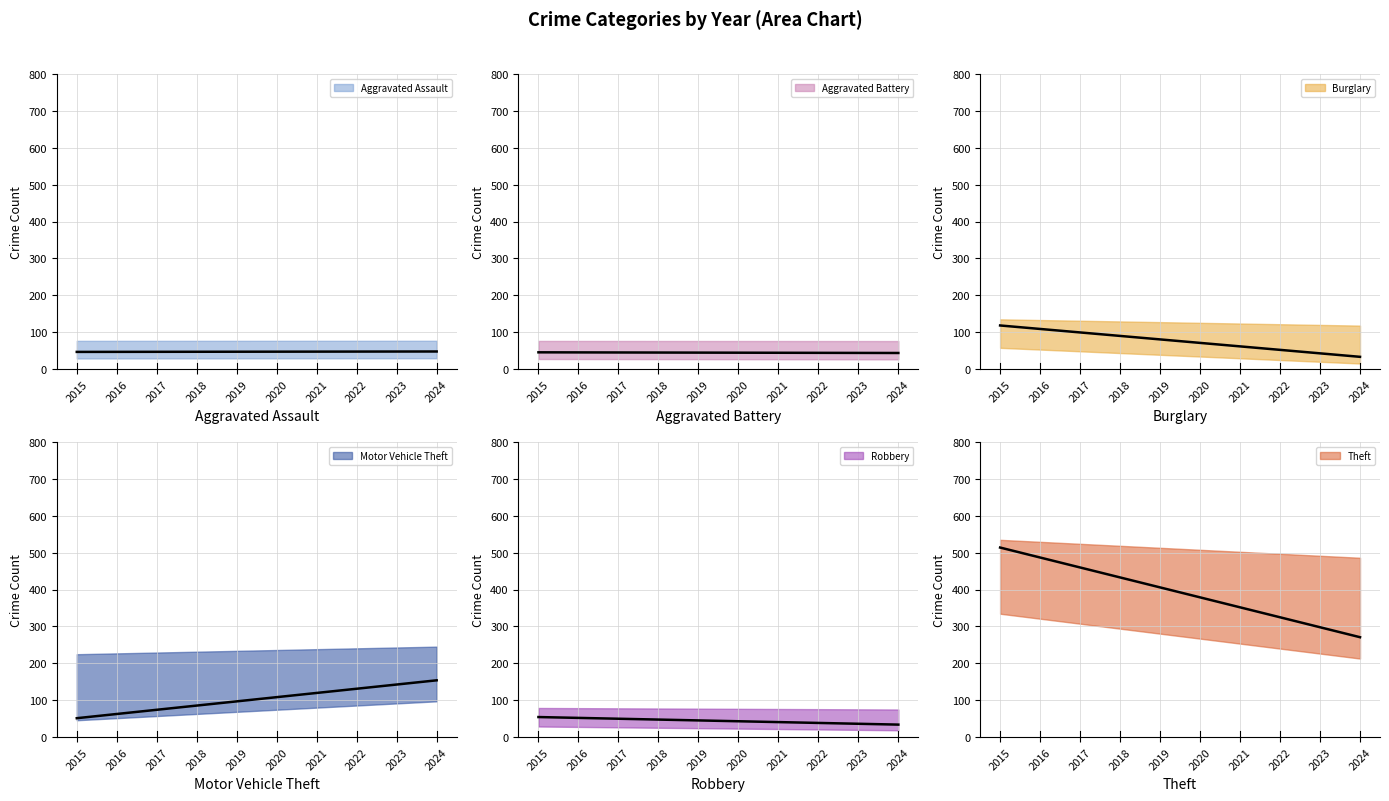

Which series changed the most between 2016 and 2021?

Theft